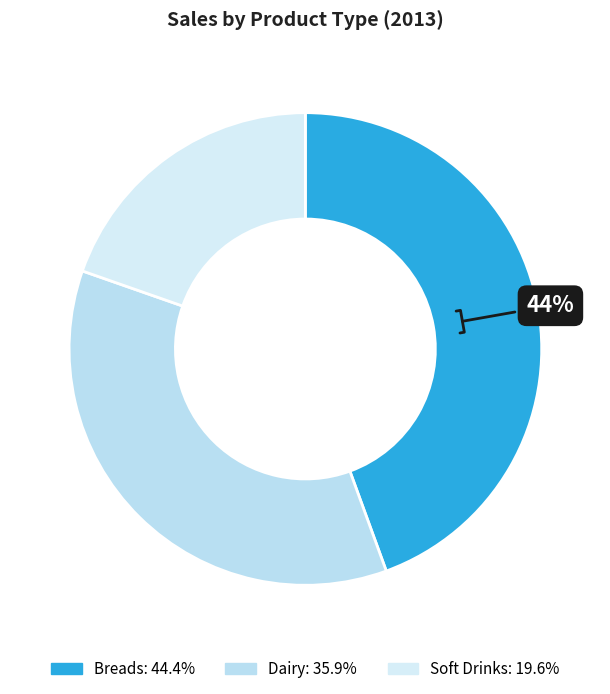

How many slices are in this pie chart?

3